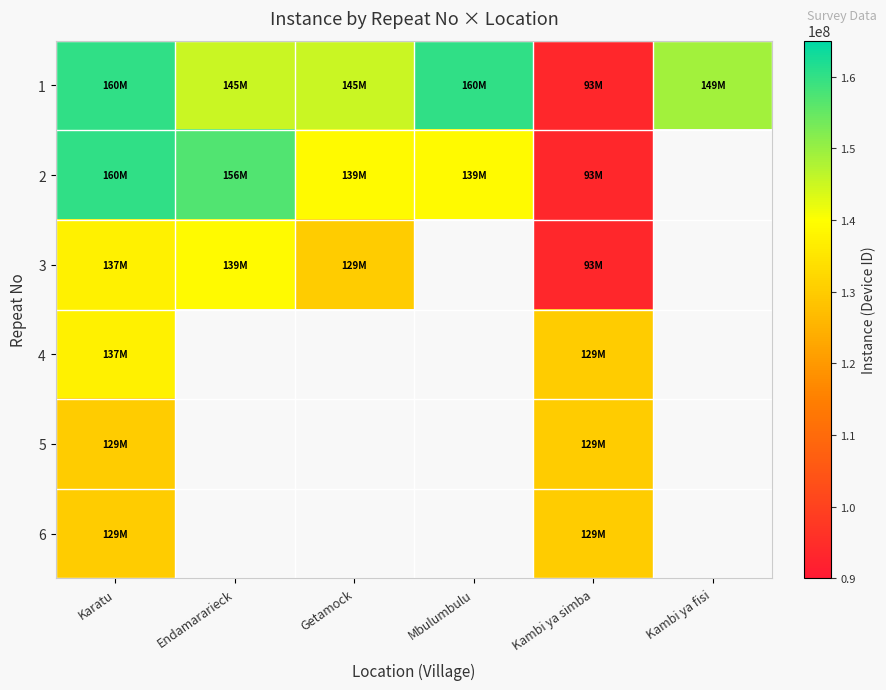

What is the minimum value for 5?

129970195.0